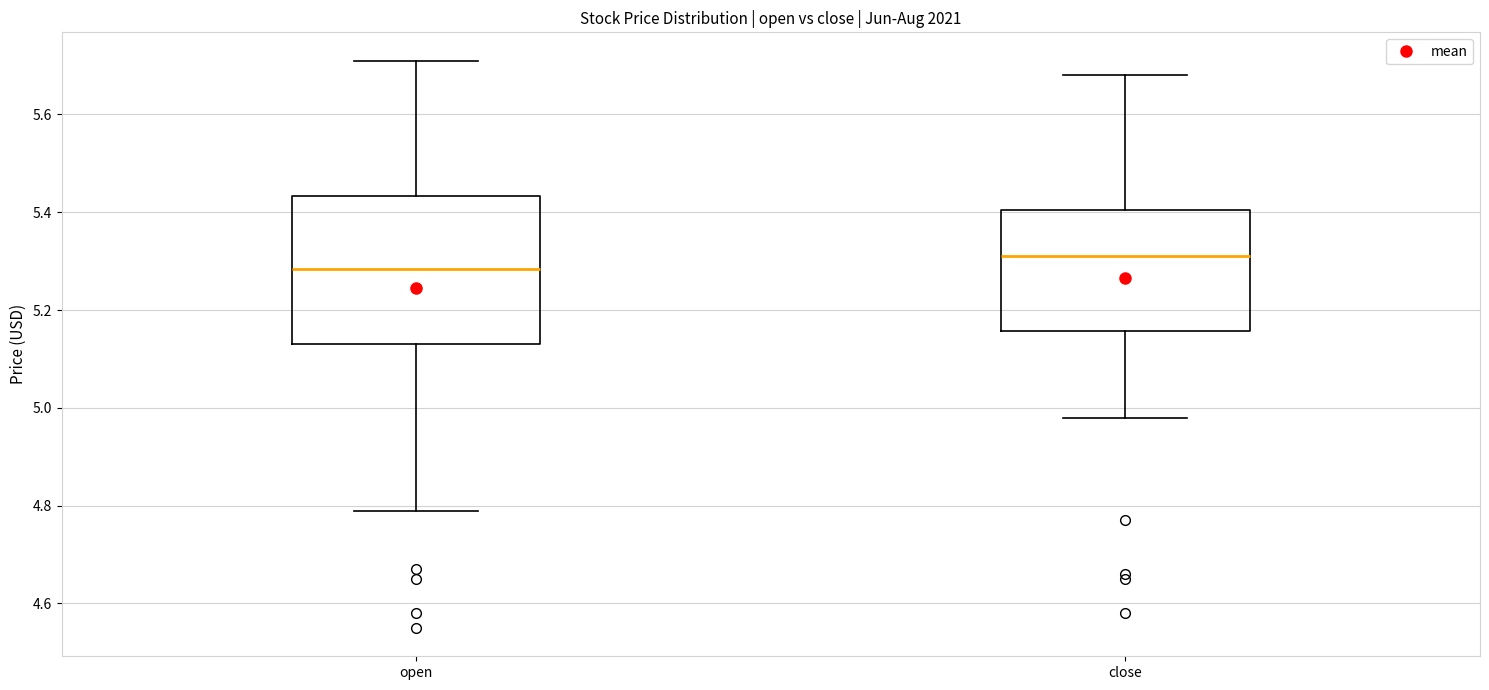

Which box's median line is the highest?

close